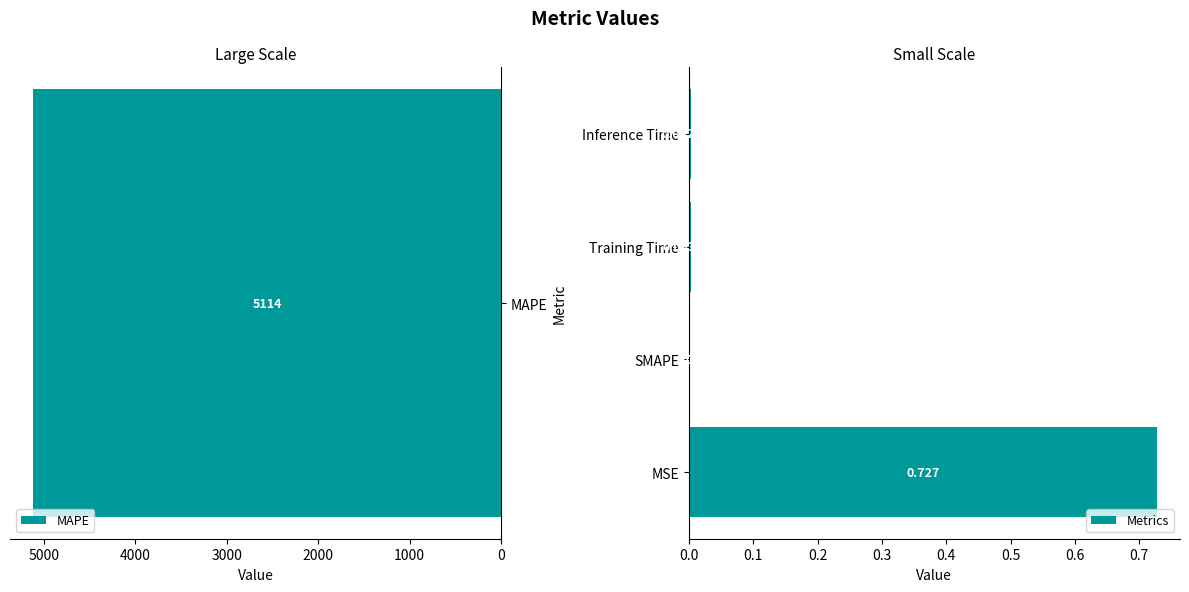

Which category has the highest value in the Metrics series?

MSE